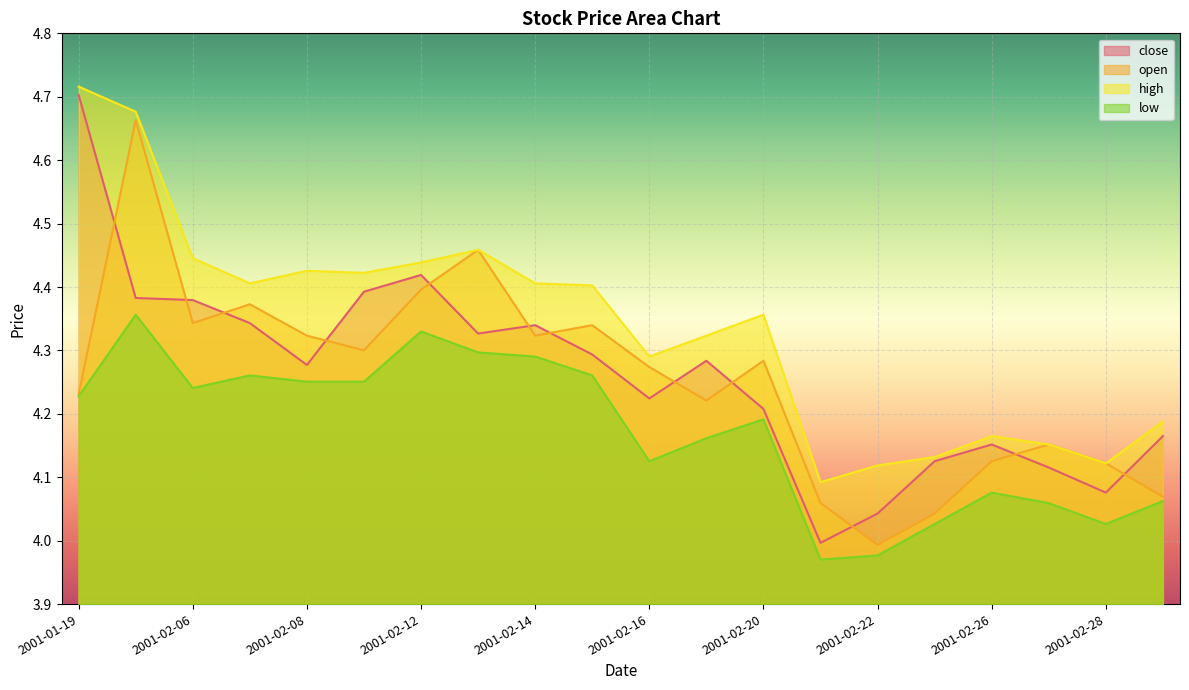

The value of open at 2001-02-14 is 4.3. True or false?

True